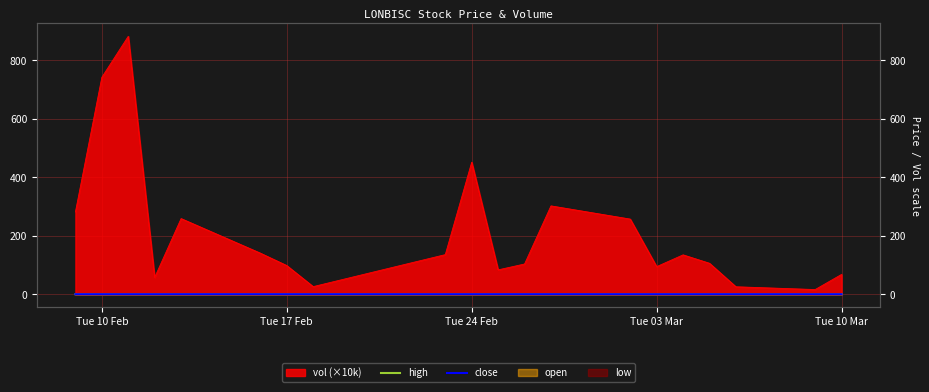

At how many categories does at least one series exceed 0?

20